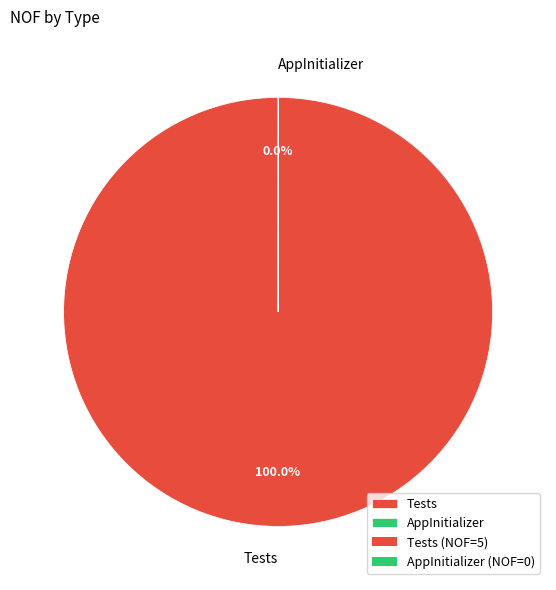

Is Tests the majority of the pie?

Yes